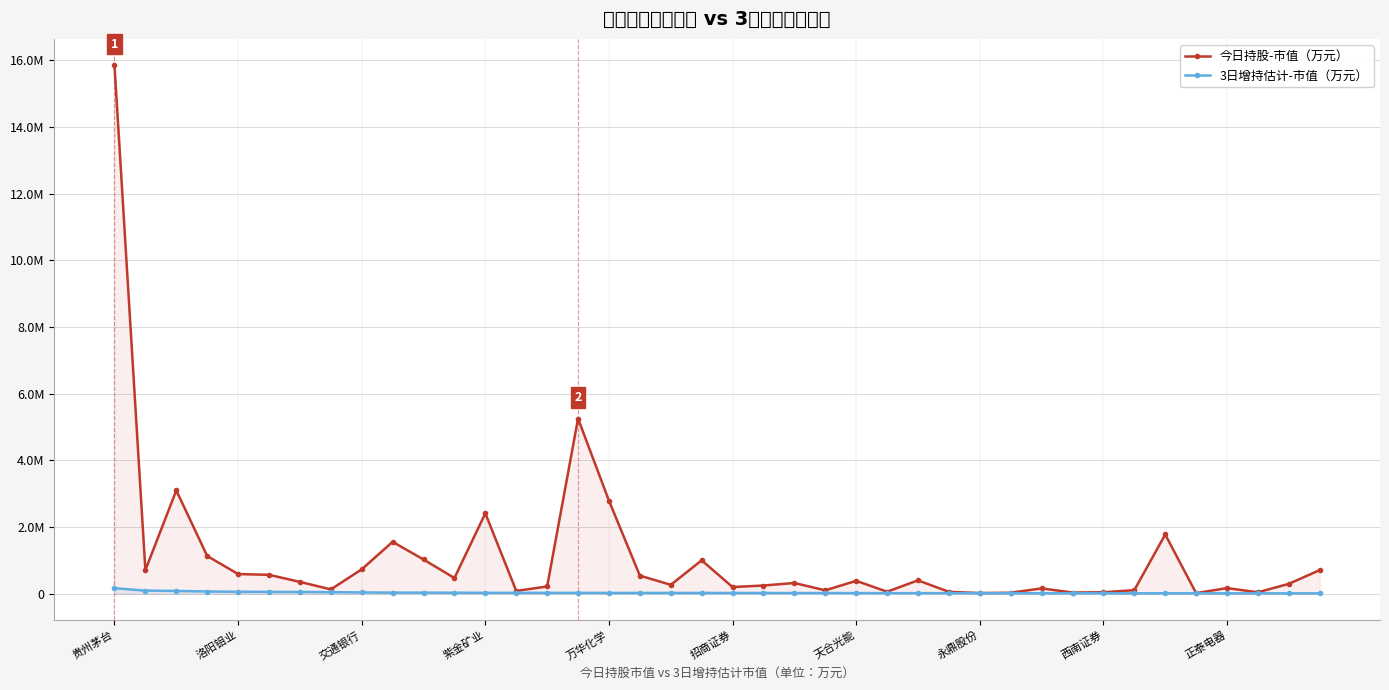

In 今日持股-市值（万元）, how many points are higher than both neighbors (excluding endpoints)?

11